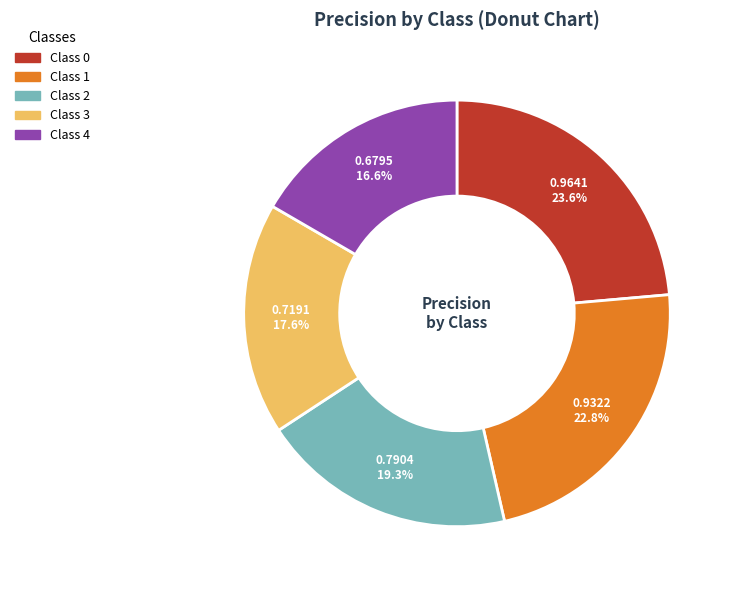

Does any single category account for the majority?

No